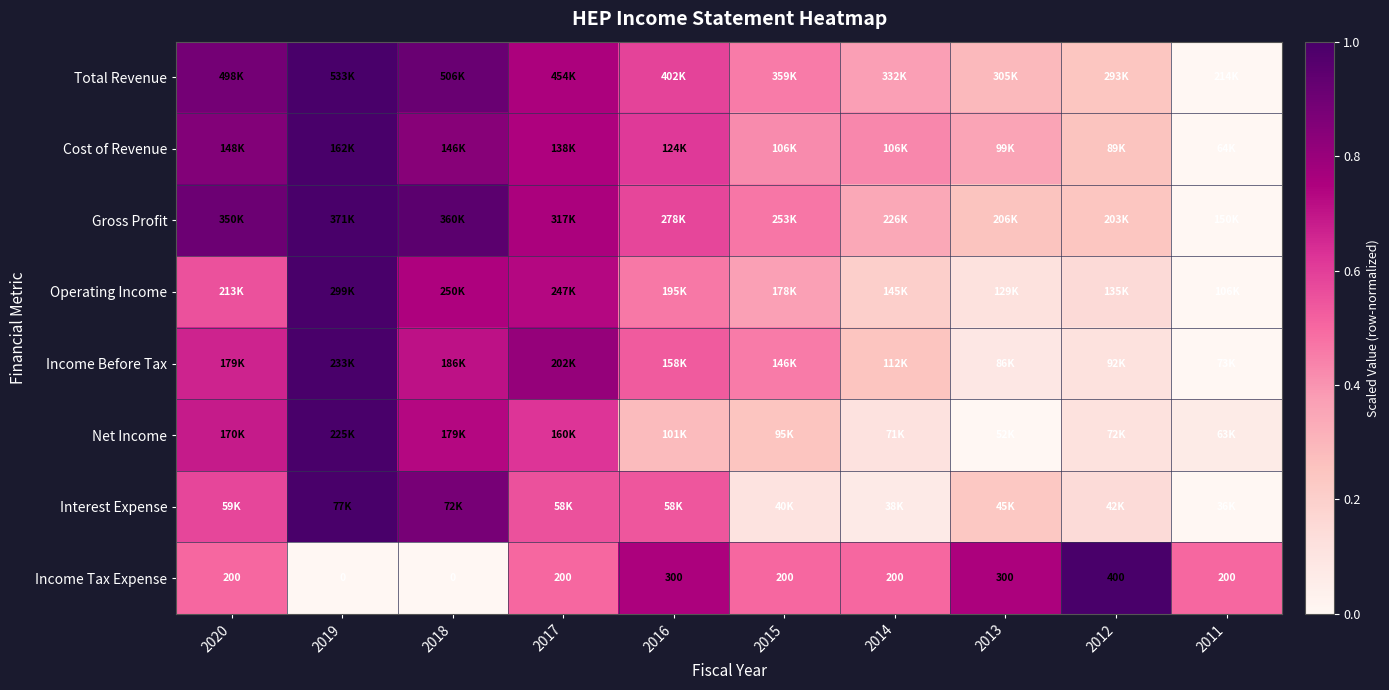

Is it true that Income Tax Expense equals 0.2 at 2020?

False